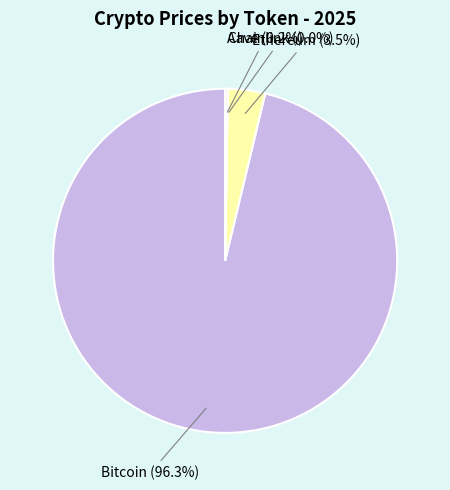

Which category has the biggest portion of the pie?

Bitcoin